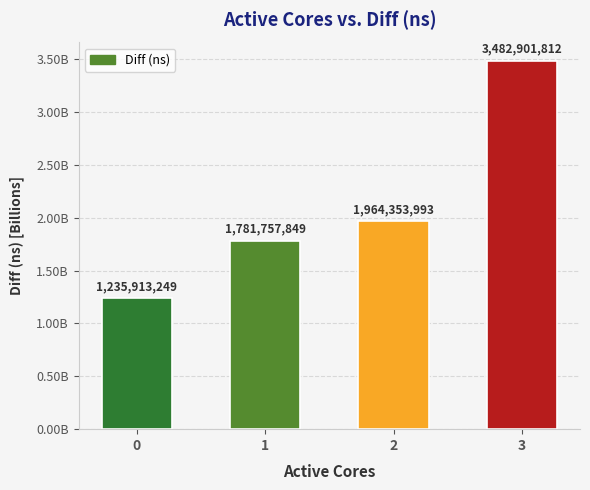

Are the bars horizontal?

No